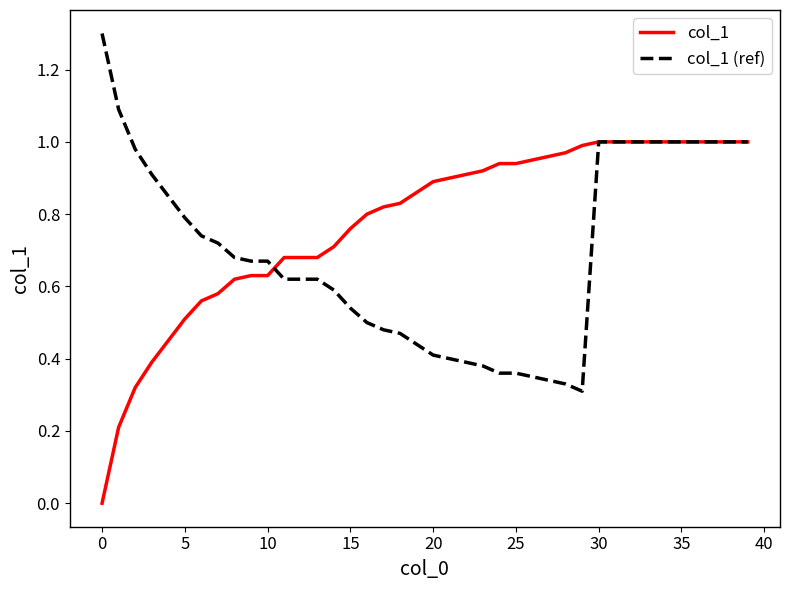

What is the sum of all col_1 values?

31.1